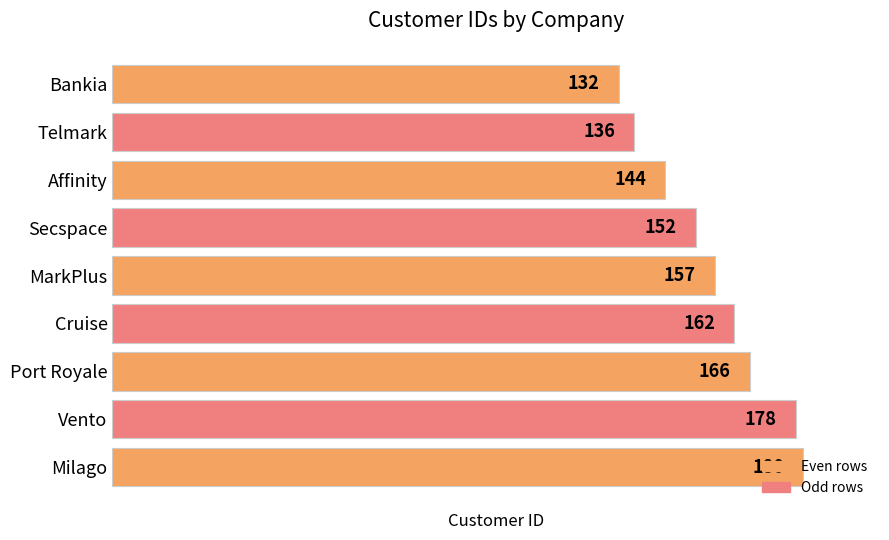

What is the sum of all values?

1407